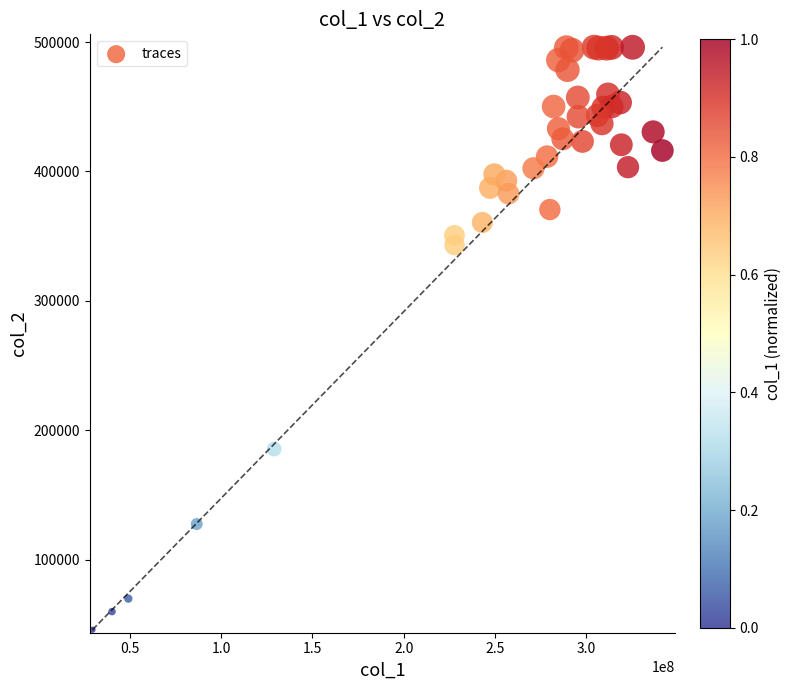

What Y value in the scatter plot is closest to 271049?

343170